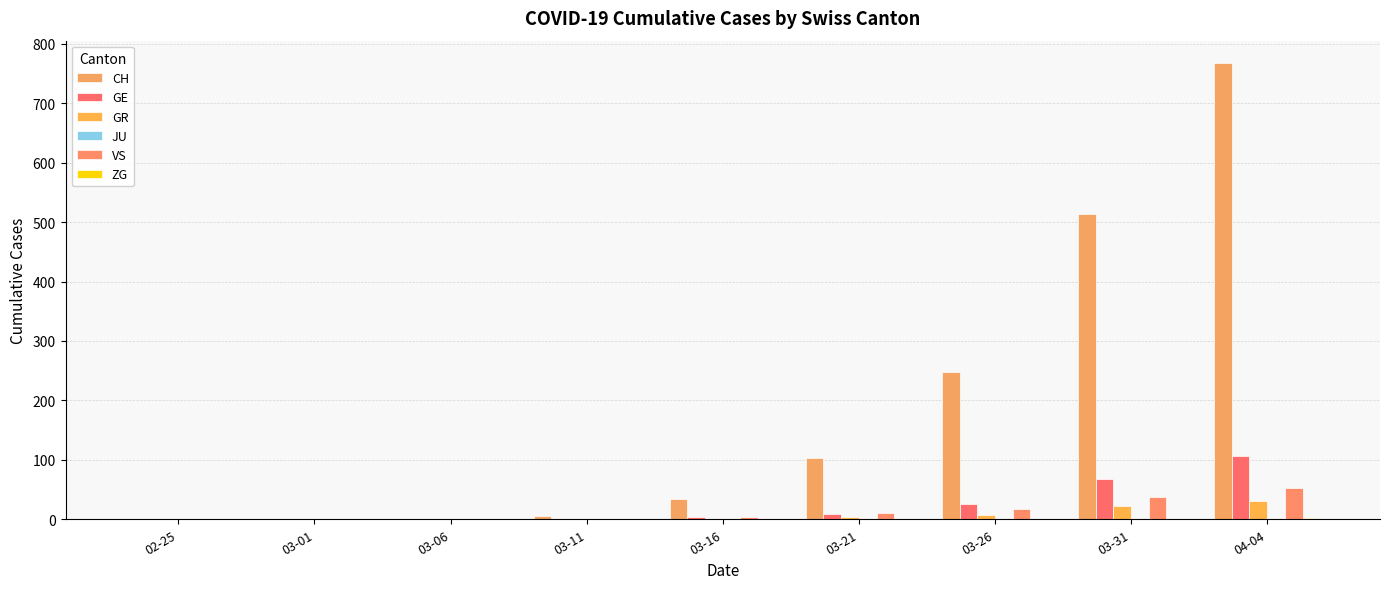

What is the difference between the maximum and minimum values in the GE series?

106